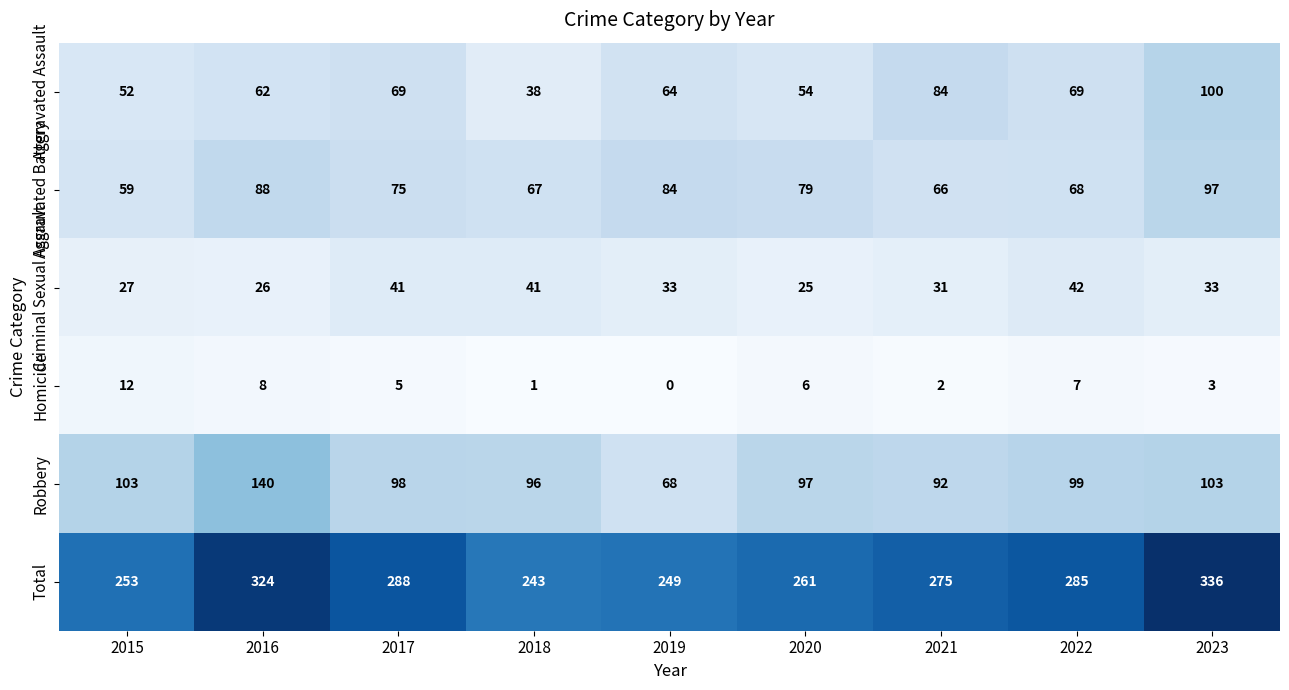

Which series has the widest spread of values?

Total